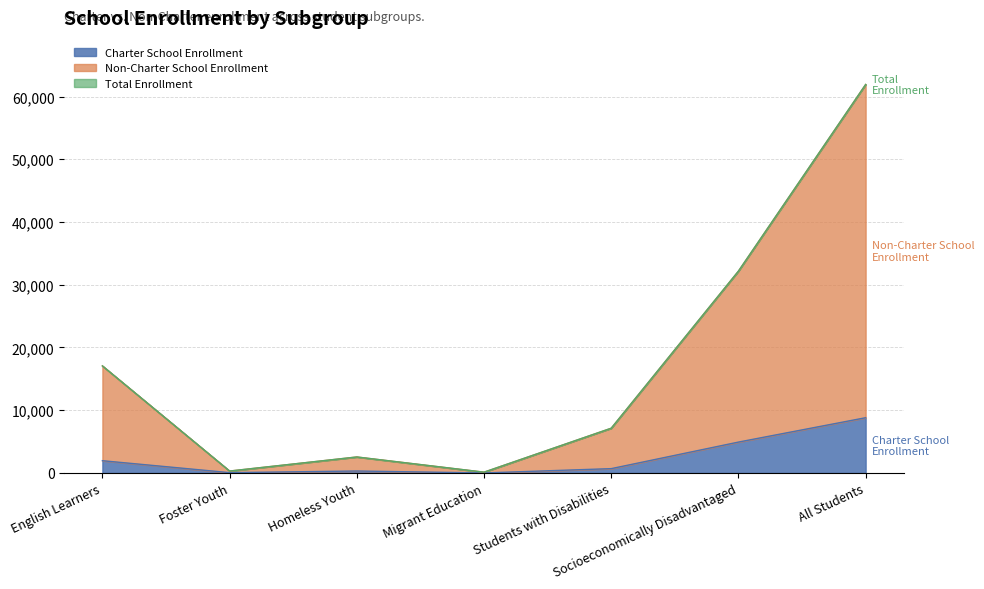

Where is Charter School Enrollment nearest to the value 4406?

Socioeconomically Disadvantaged